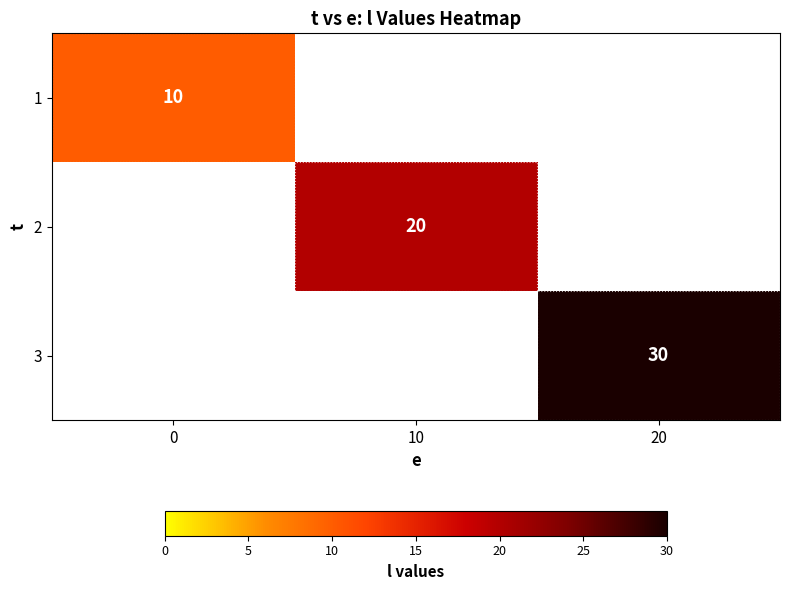

The 2 series shows 12 at 10. True or false?

False